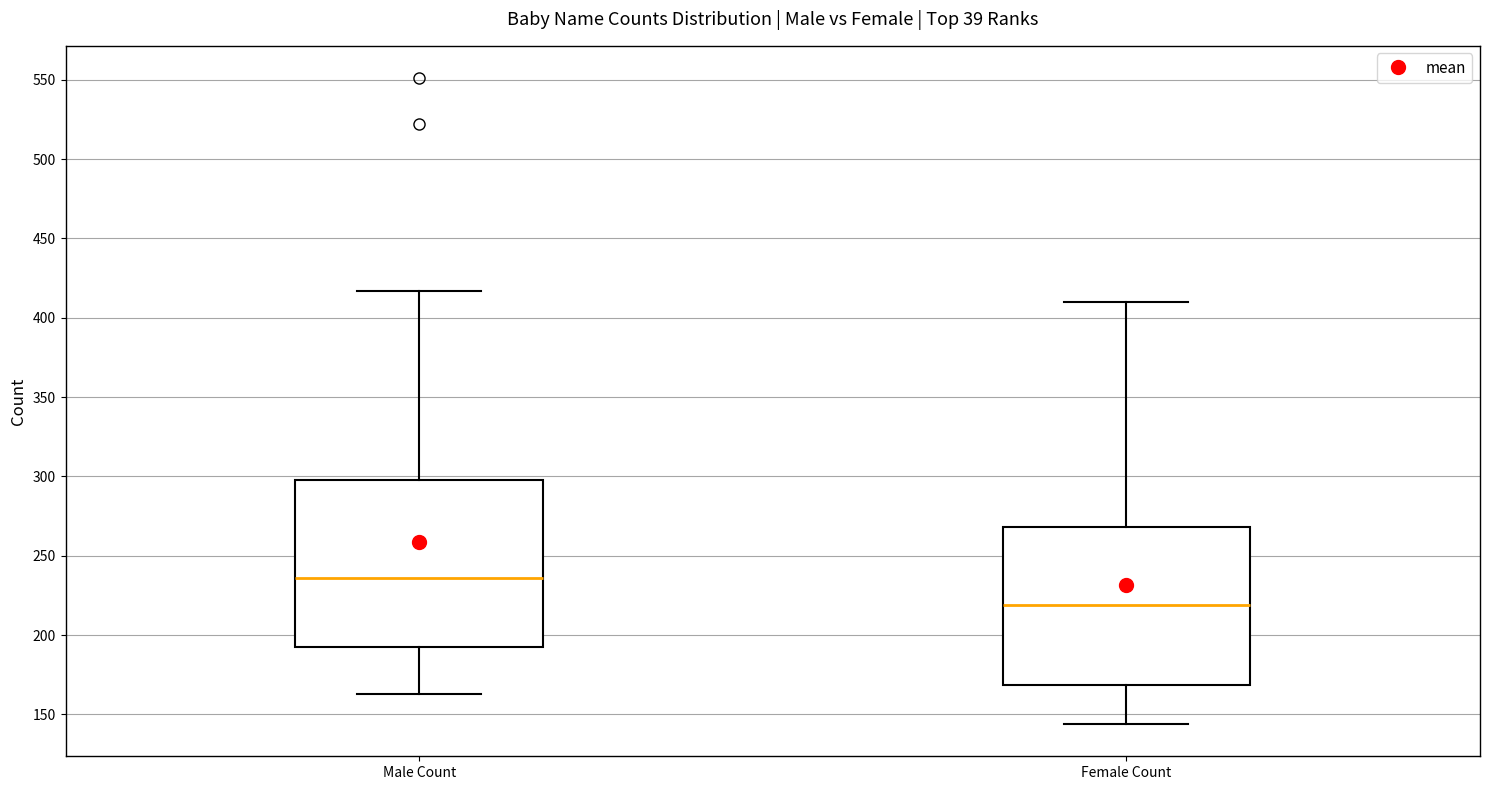

Where is the lower edge of the box for Female Count on the y-axis? The values are not printed on the chart, so give them approximately, as read against the axis.

170